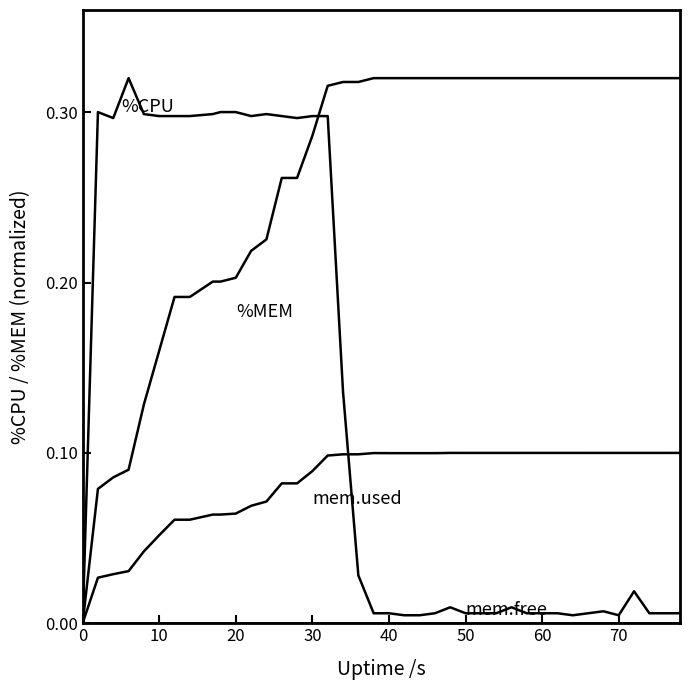

Does the chart have visible grid lines?

No